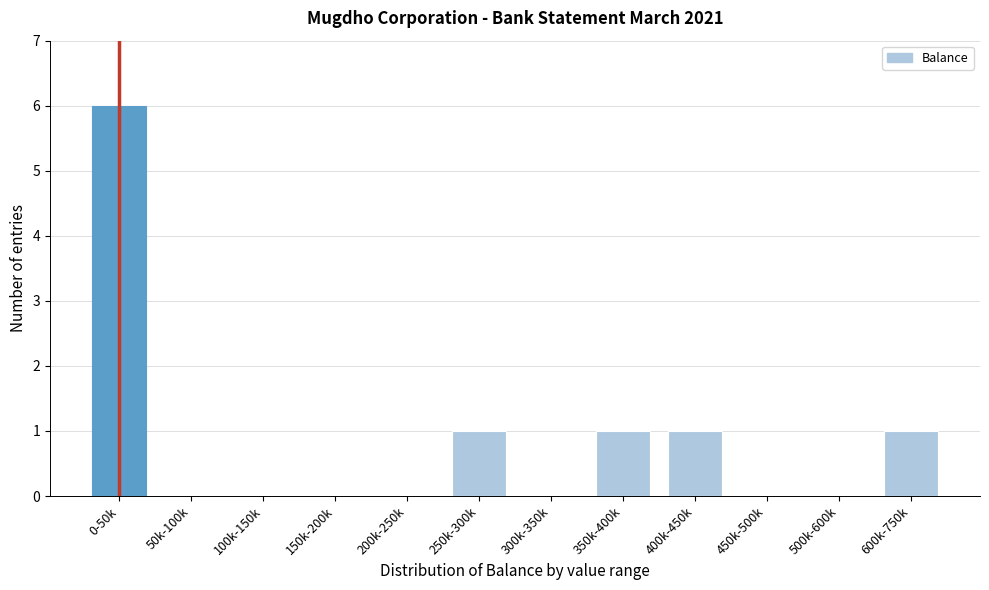

Reading right to left, list all the values displayed in this chart.

600k-750k=1	500k-600k=0	450k-500k=0	400k-450k=1	350k-400k=1	300k-350k=0	250k-300k=1	200k-250k=0	150k-200k=0	100k-150k=0	50k-100k=0	0-50k=6